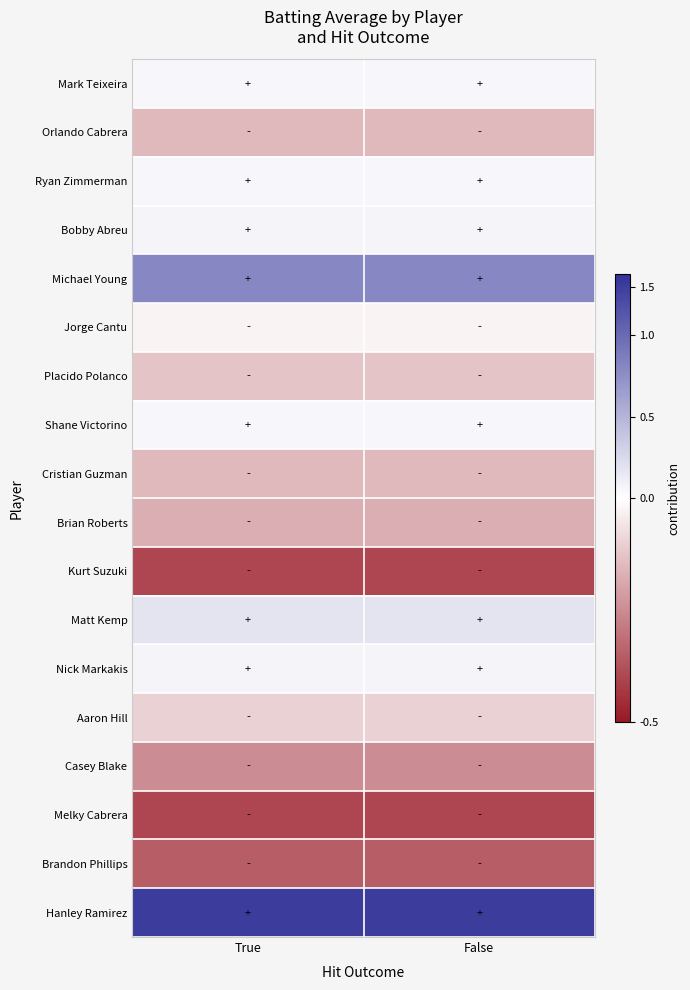

At True, list the series in order from smallest to largest.

Kurt Suzuki, Melky Cabrera, Brandon Phillips, Casey Blake, Brian Roberts, Orlando Cabrera, Cristian Guzman, Placido Polanco, Aaron Hill, Jorge Cantu, Mark Teixeira, Ryan Zimmerman, Shane Victorino, Bobby Abreu, Nick Markakis, Matt Kemp, Michael Young, Hanley Ramirez